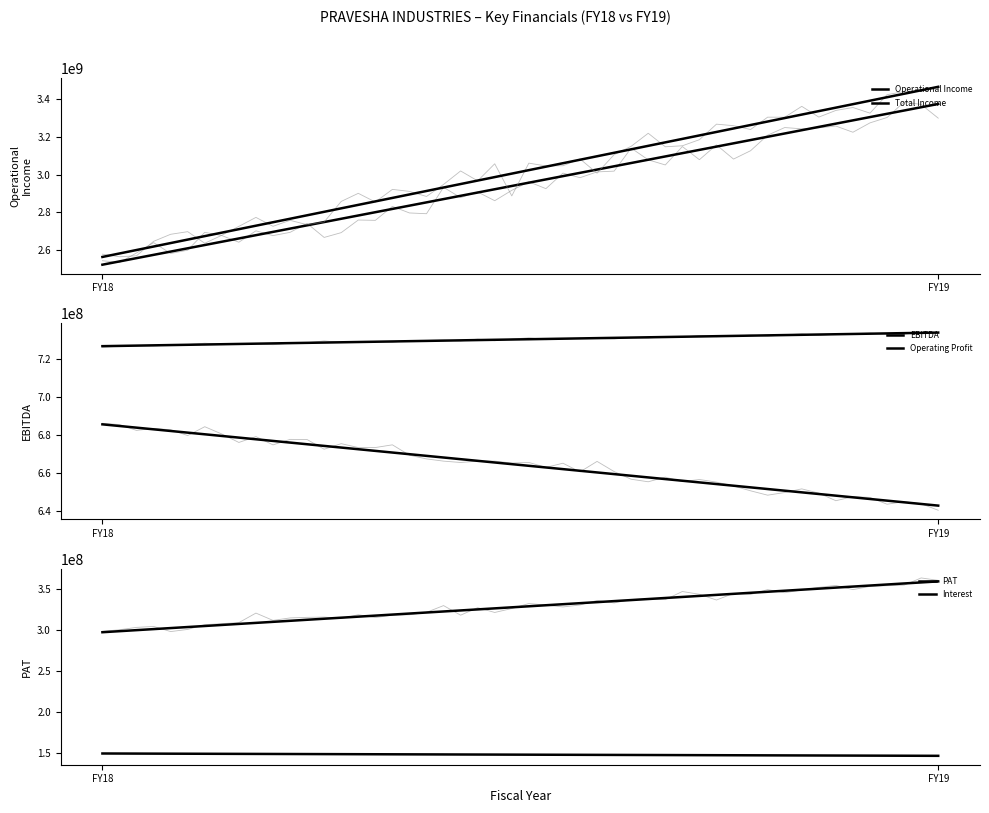

Reading left to right, extract all data points from this chart.

Operational Income: FY19=3374408000	FY18=2521957000
Total Income: FY19=3465366000	FY18=2563047000
EBITDA: FY19=733892000	FY18=726748000
PAT: FY19=359594000	FY18=297536000
Operating Profit: FY19=642934000	FY18=685658000
Interest: FY19=146624000	FY18=149480000